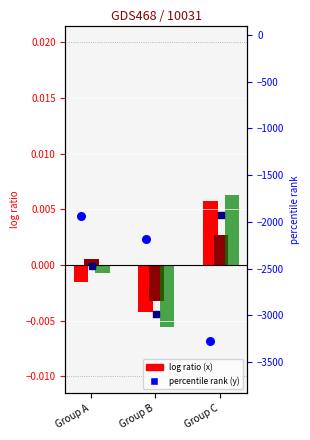

Which series has the largest total across all categories?

x